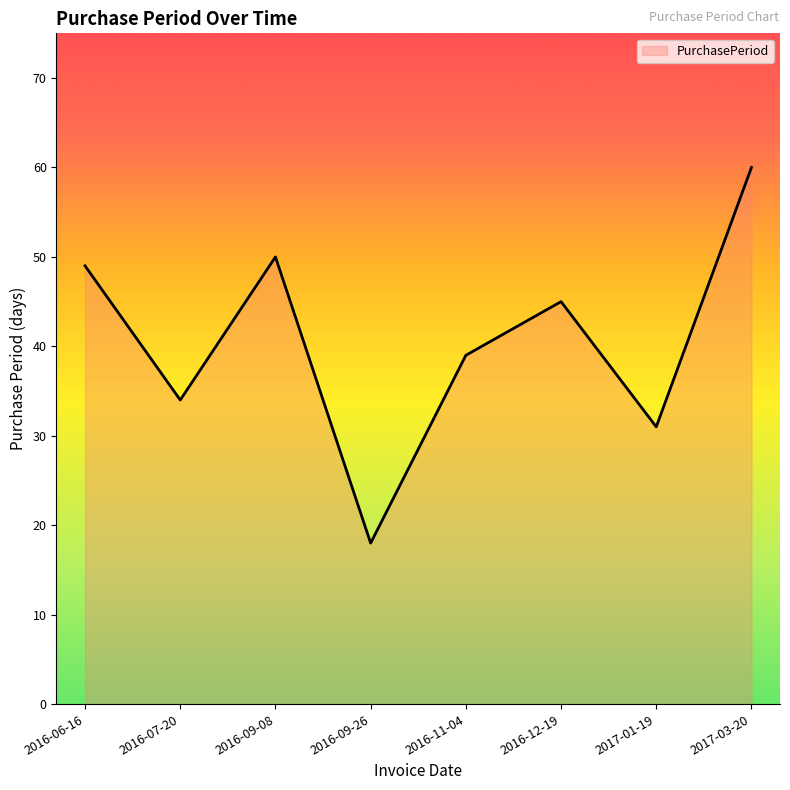

At which category does the data reach its first local valley?

2016-07-20